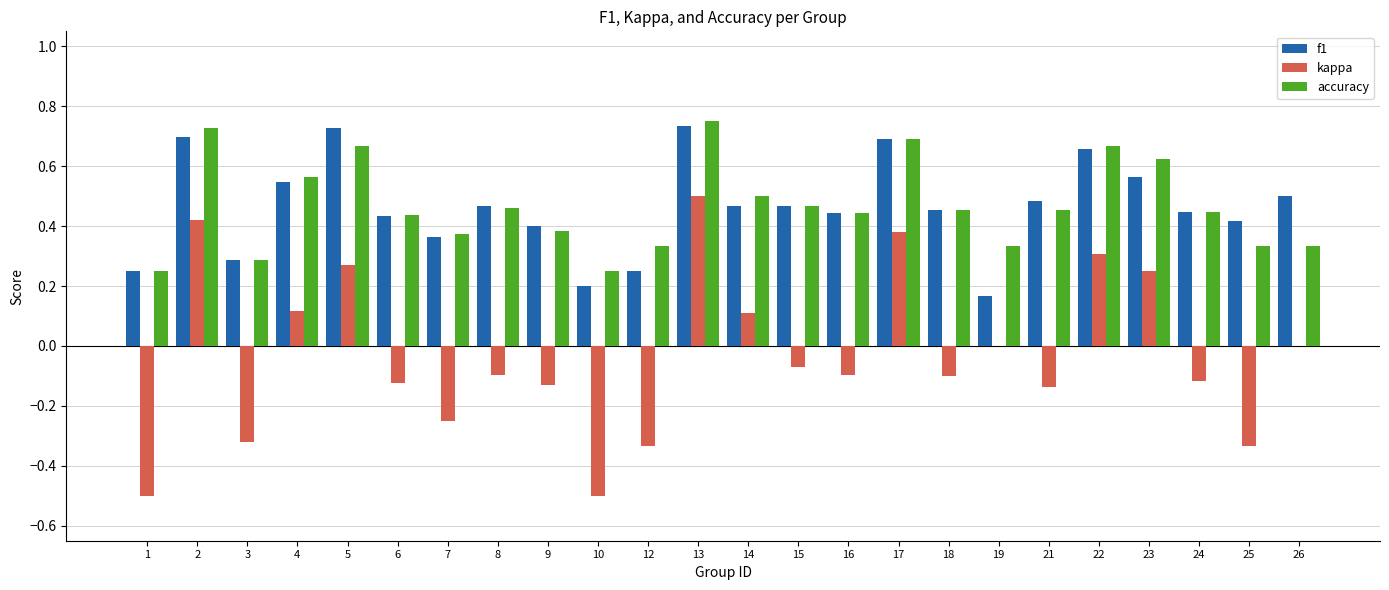

Count the number of data series in this chart.

3